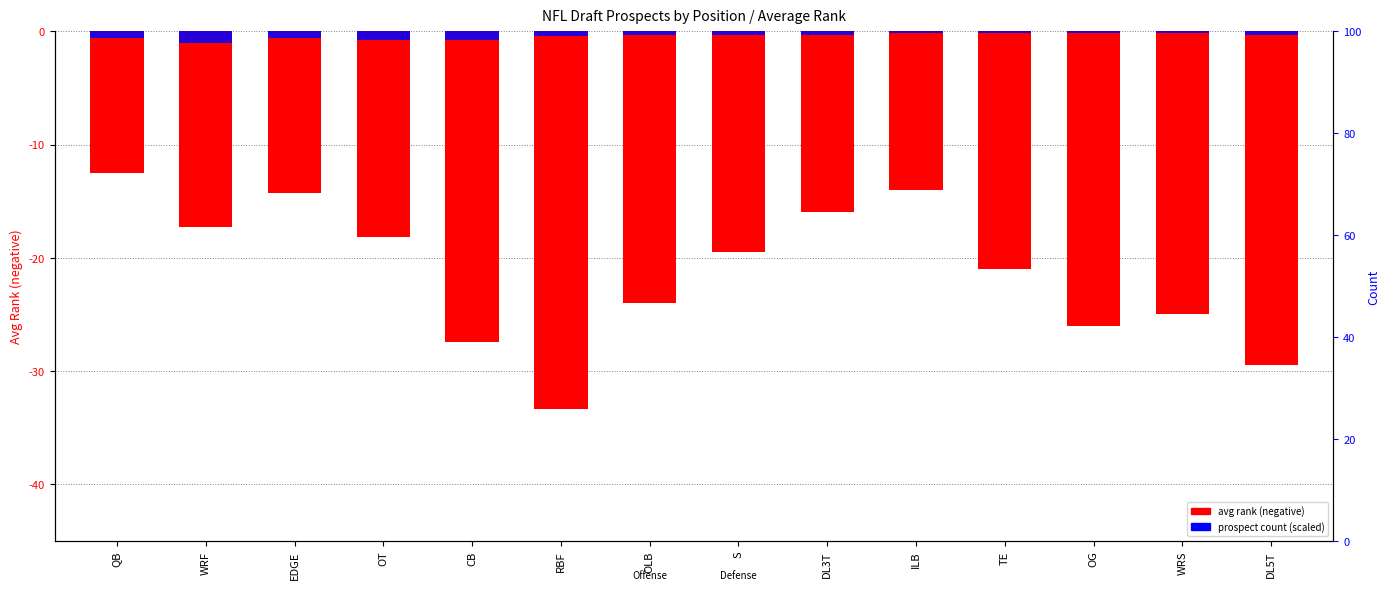

Reading left to right, transcribe all the data shown in this chart.

avg rank (negative): -12.5	-17.3	-14.2	-18.2	-27.4	-33.3	-24.0	-19.5	-16.0	-14.0	-21.0	-26.0	-25.0	-29.5
count (scaled): -0.6	-1.1	-0.6	-0.8	-0.8	-0.4	-0.3	-0.3	-0.3	-0.1	-0.1	-0.1	-0.1	-0.3